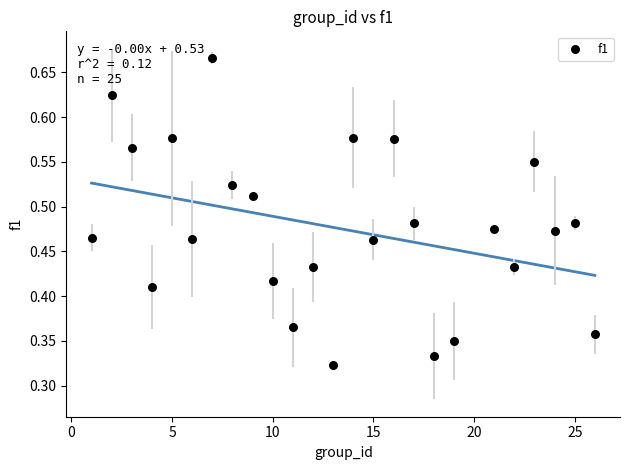

What is the range of X values (max minus min)?

25.0